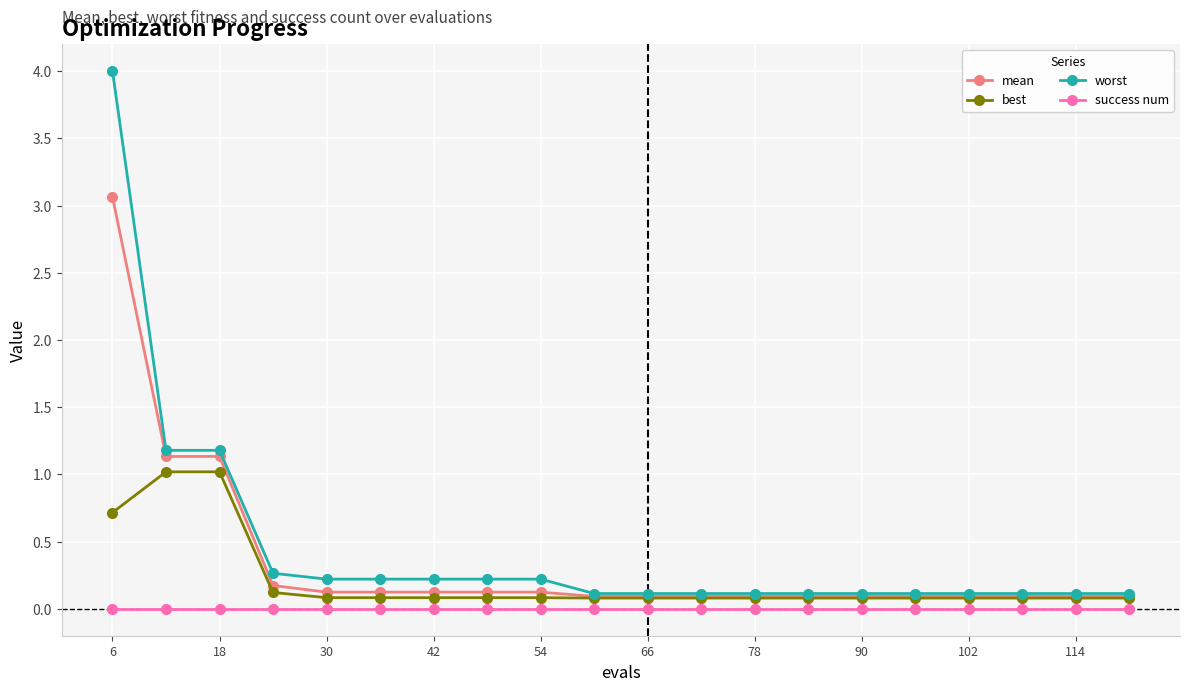

Which series has the largest range (max minus min)?

worst